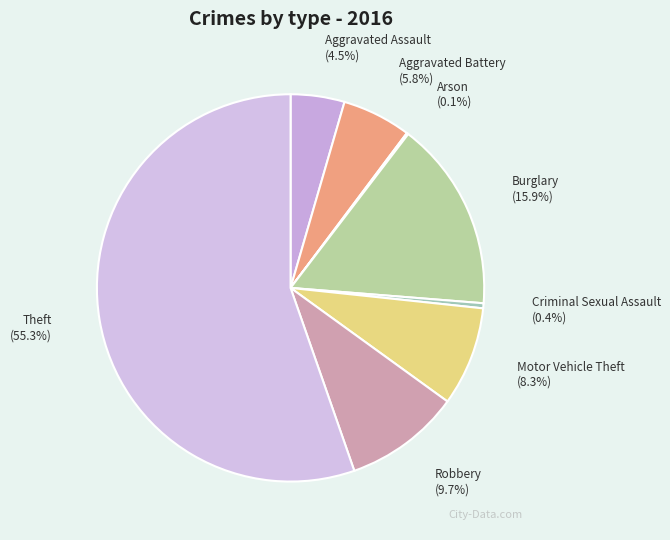

True or false: Aggravated Battery accounts for 1% of the total.

False